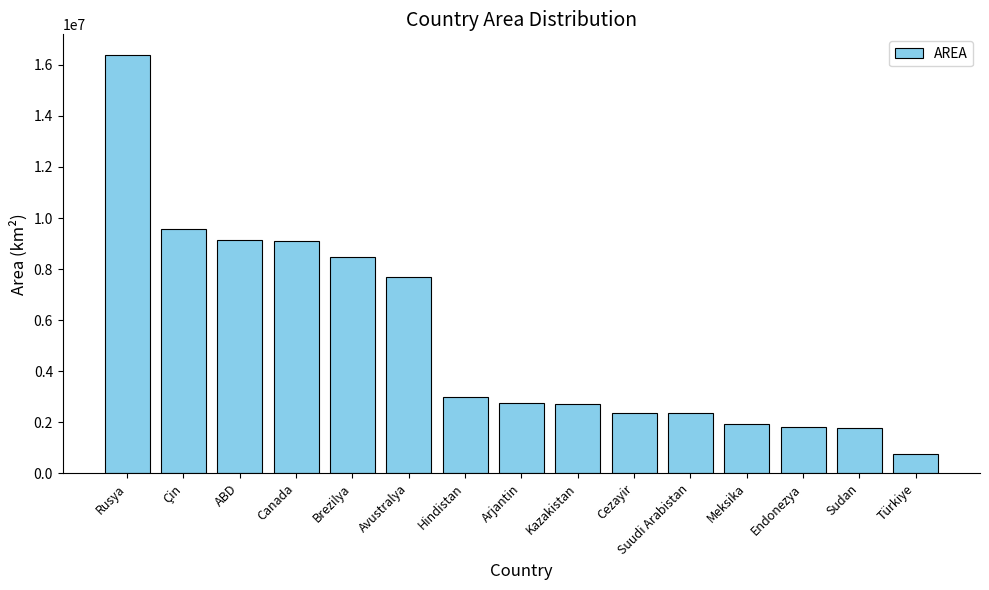

What is the value of the 5th bar from the left?

8460415